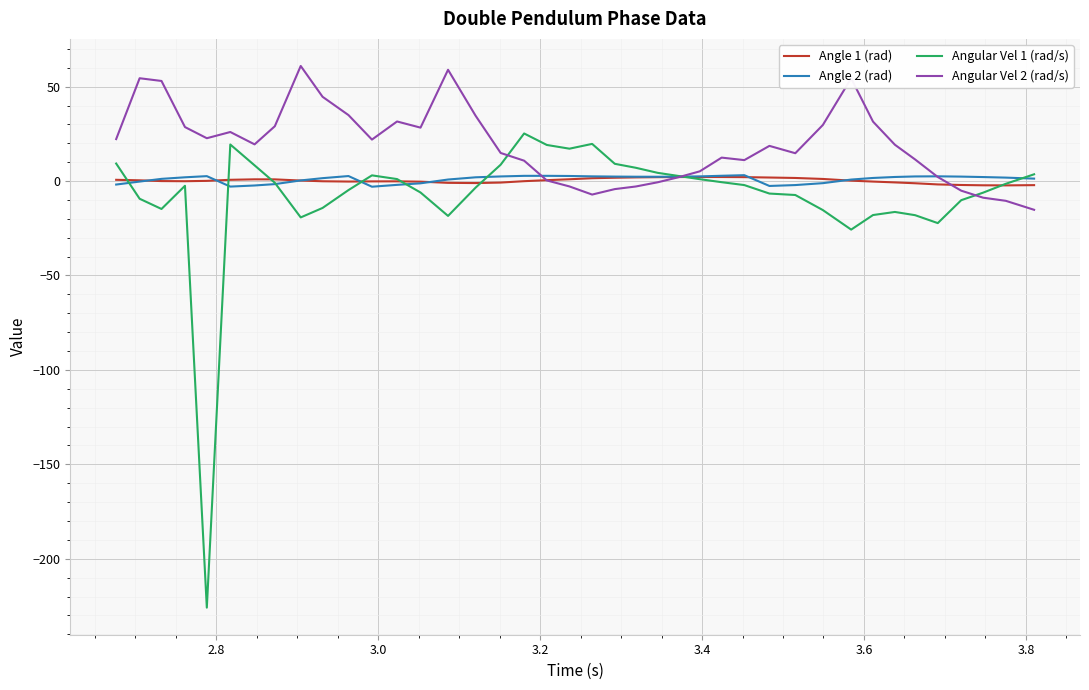

Which series has the largest total across all categories?

Angular Vel 2 (rad/s)